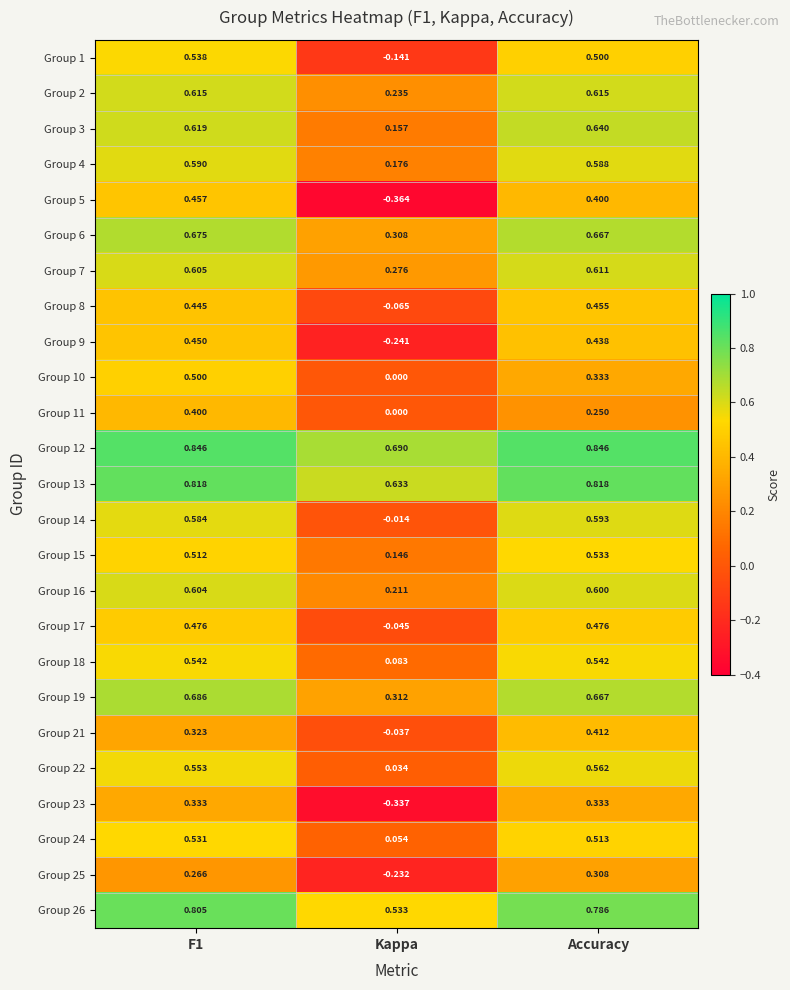

Which series has the widest spread of values?

Group 5